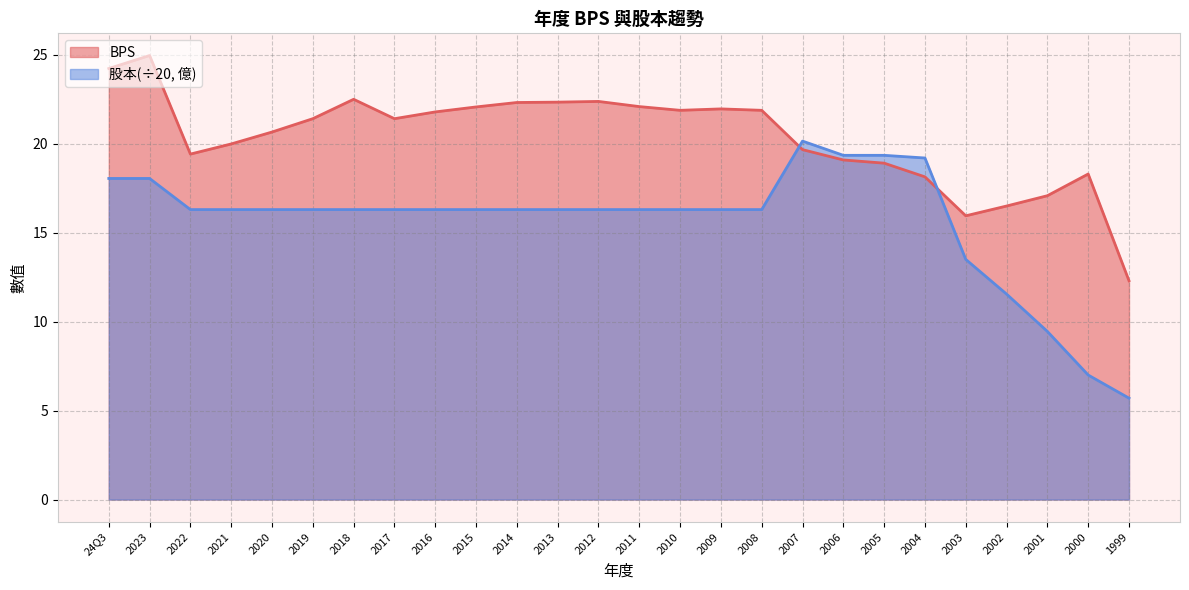

Which has a higher value, 2004 or 2019?

2019